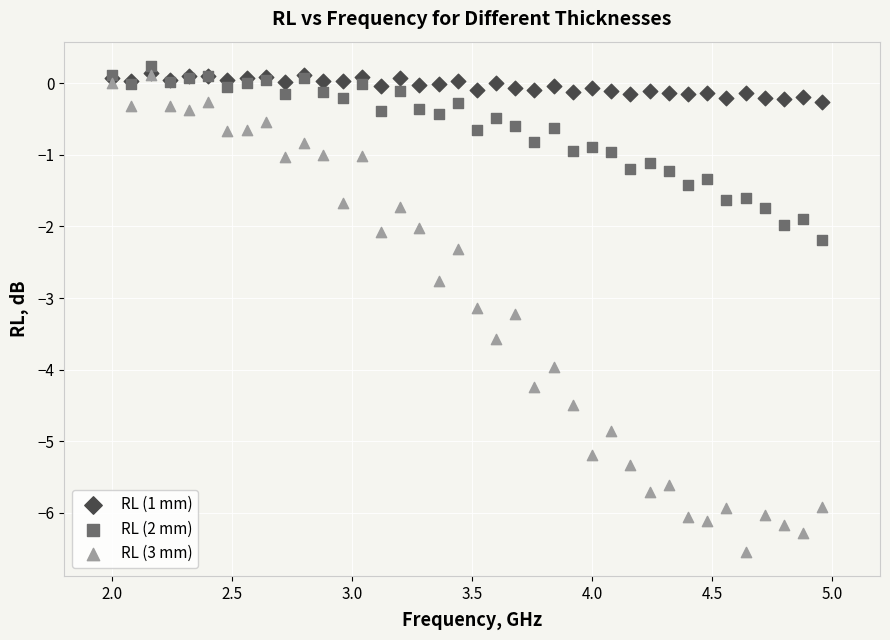

Across all series, what Y value is closest to -3?

-3.1